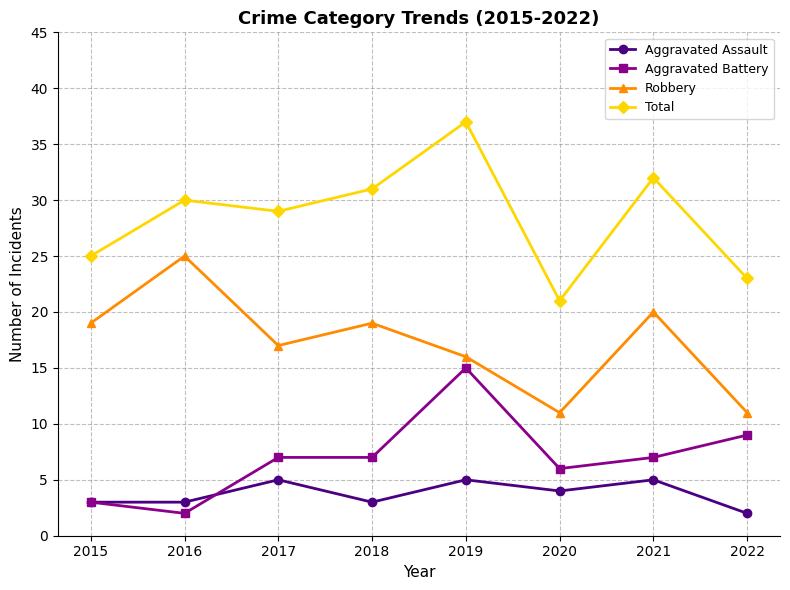

How many interior local peaks does the Total series have?

3